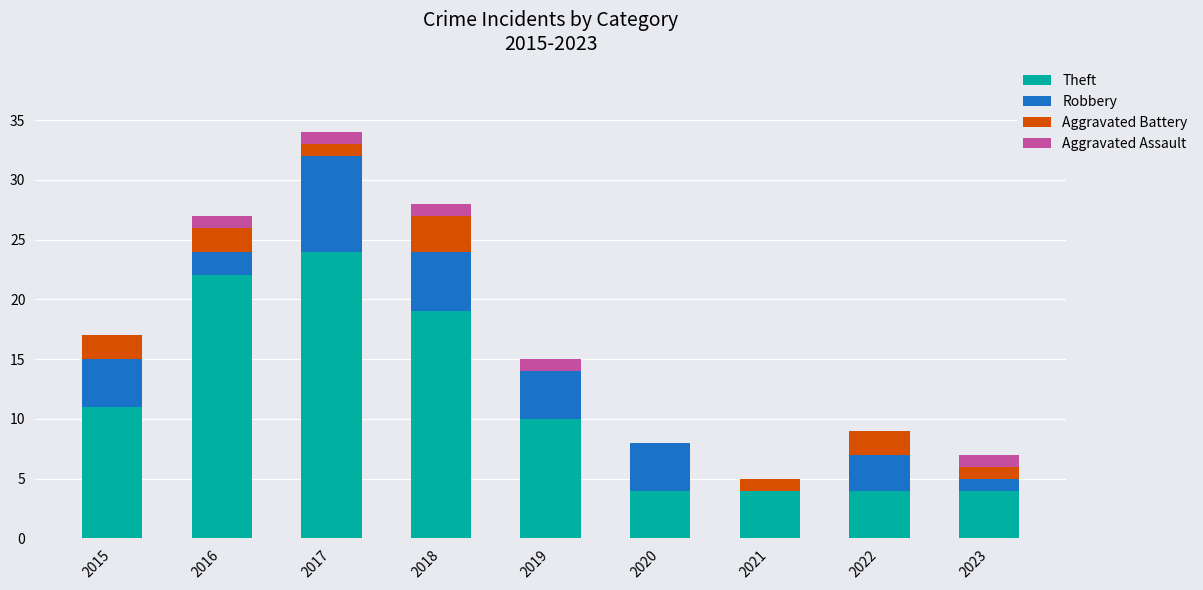

What is the sum of all Theft values?

102